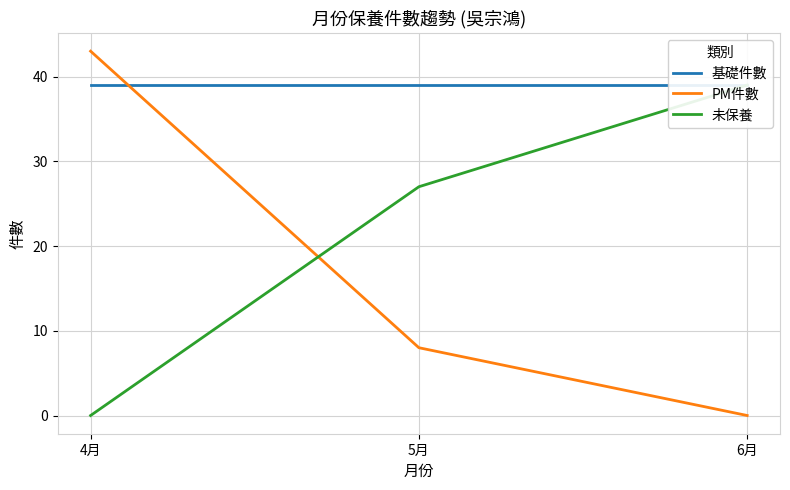

What is the highest value of the 基礎件數 series?

39